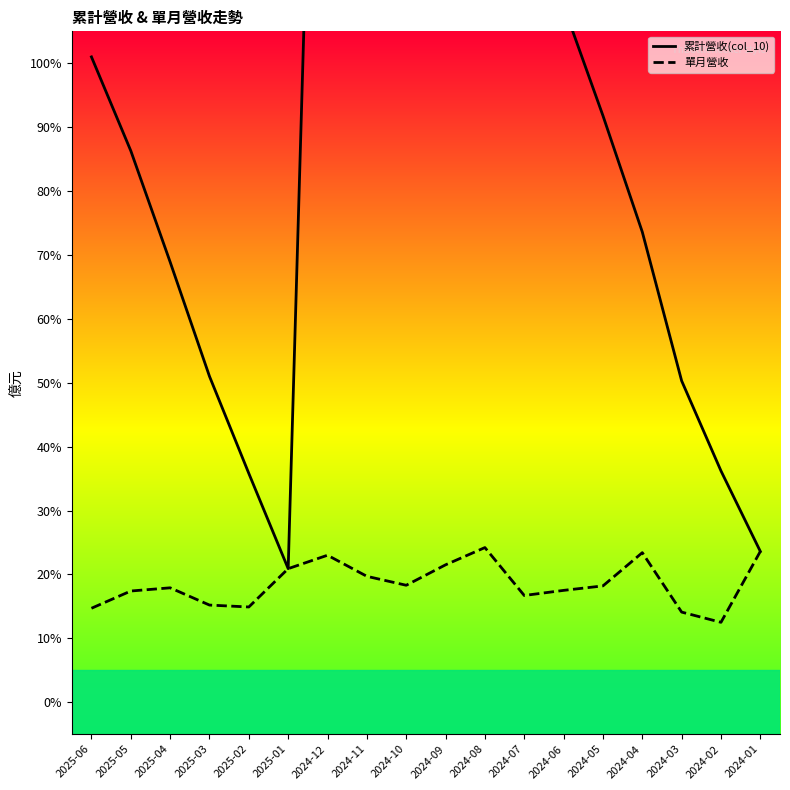

At which label does 單月營收 first exceed 18?

2025-01